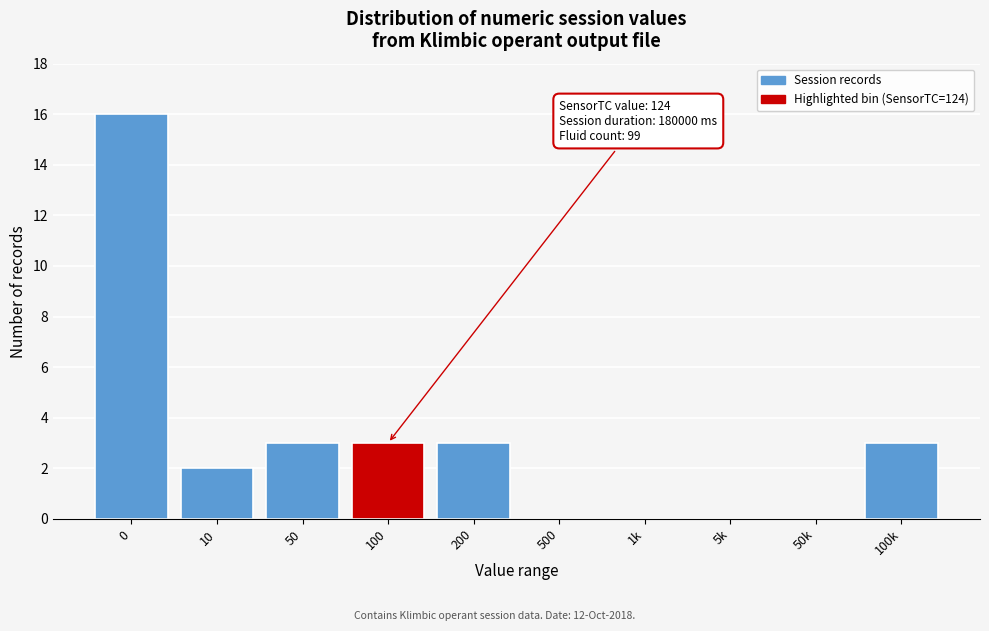

Reading left to right, what are all the values shown in this chart?

0=16	10=2	50=3	100=3	200=3	500=0	1k=0	5k=0	50k=0	100k=3